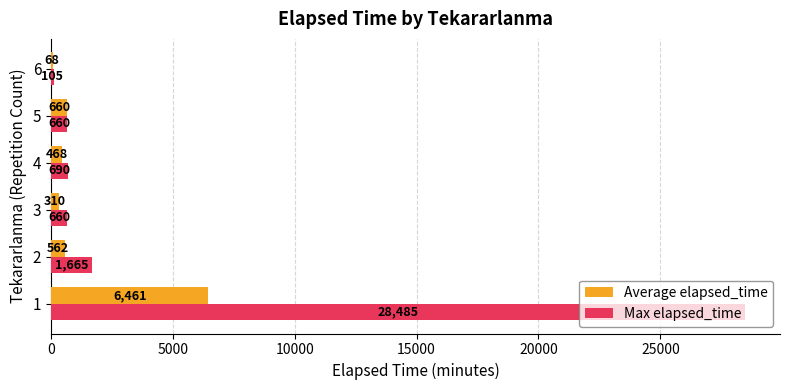

What is the sum of the Max elapsed_time values at 1 and 5?

29145.0